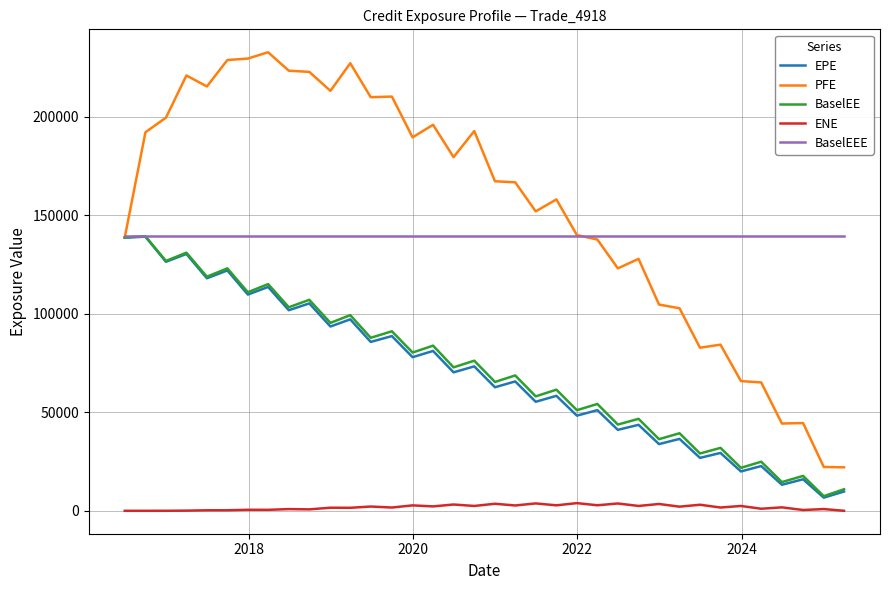

What is the lowest value of the EPE series?

6668.7